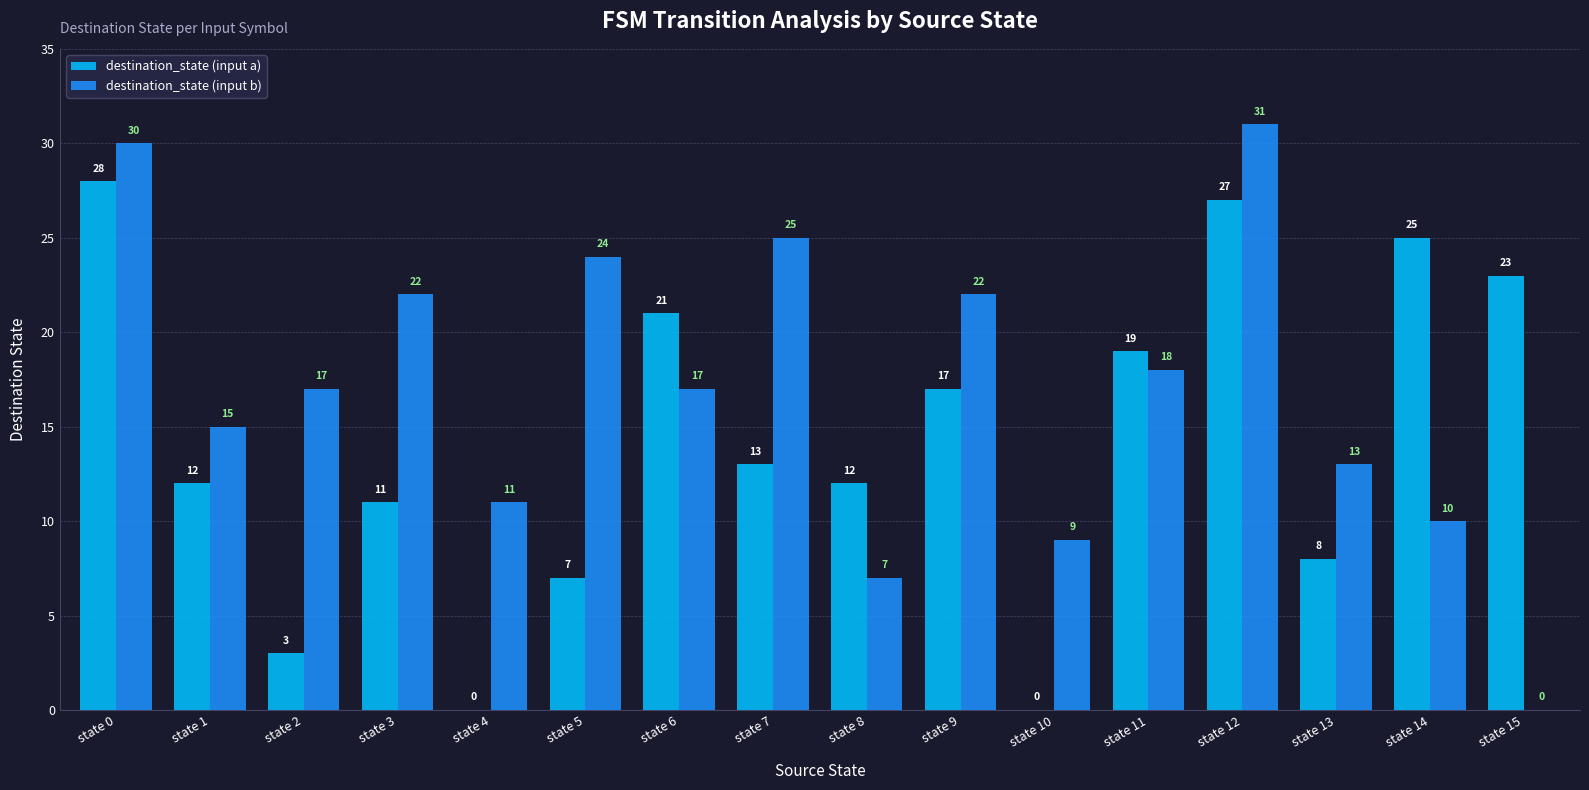

What is the total value across all series at state 13?

21